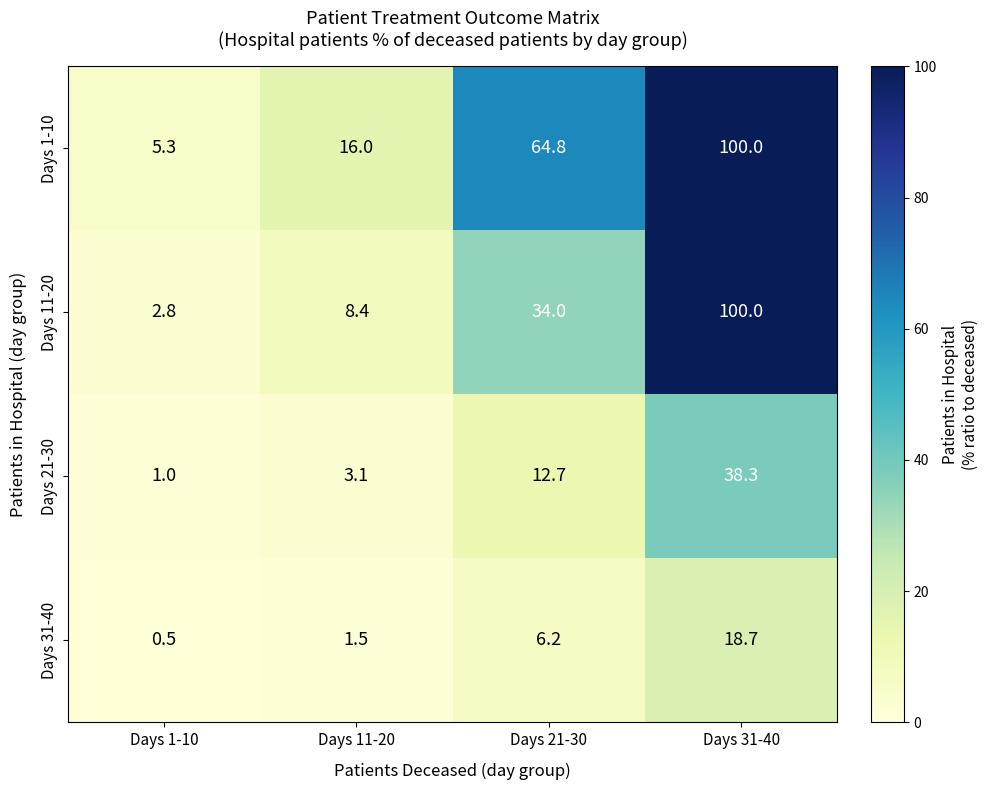

Which series has the widest spread of values?

Days 11-20